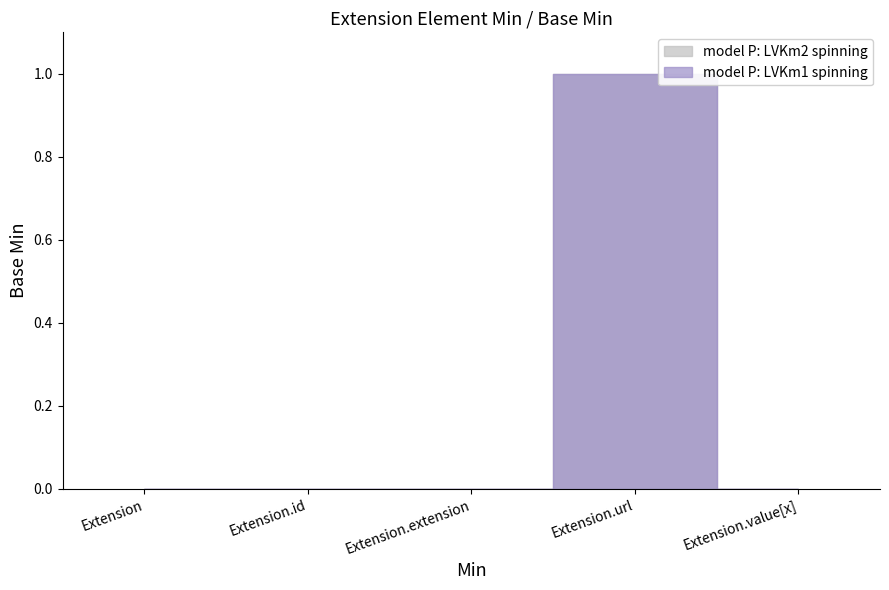

How many data points in Min are above 0?

1